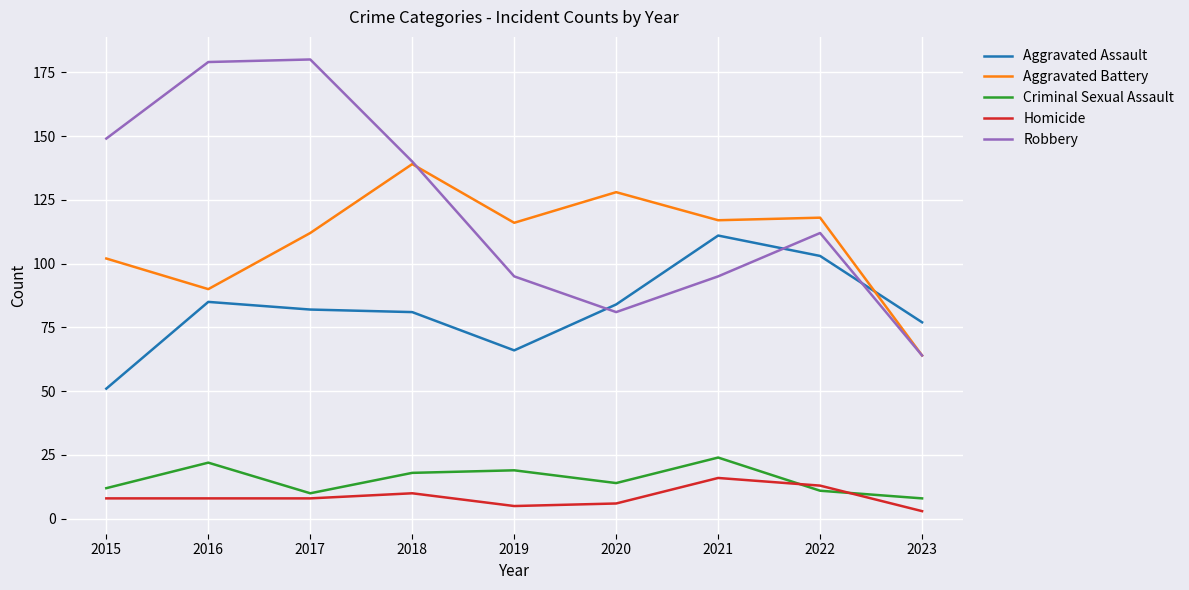

True or false: Robbery has a value of 149 at 2015.

True